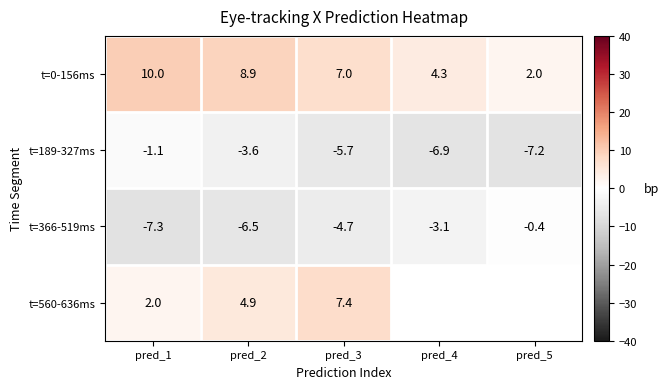

Between pred_5 and pred_3, which is larger?

pred_3